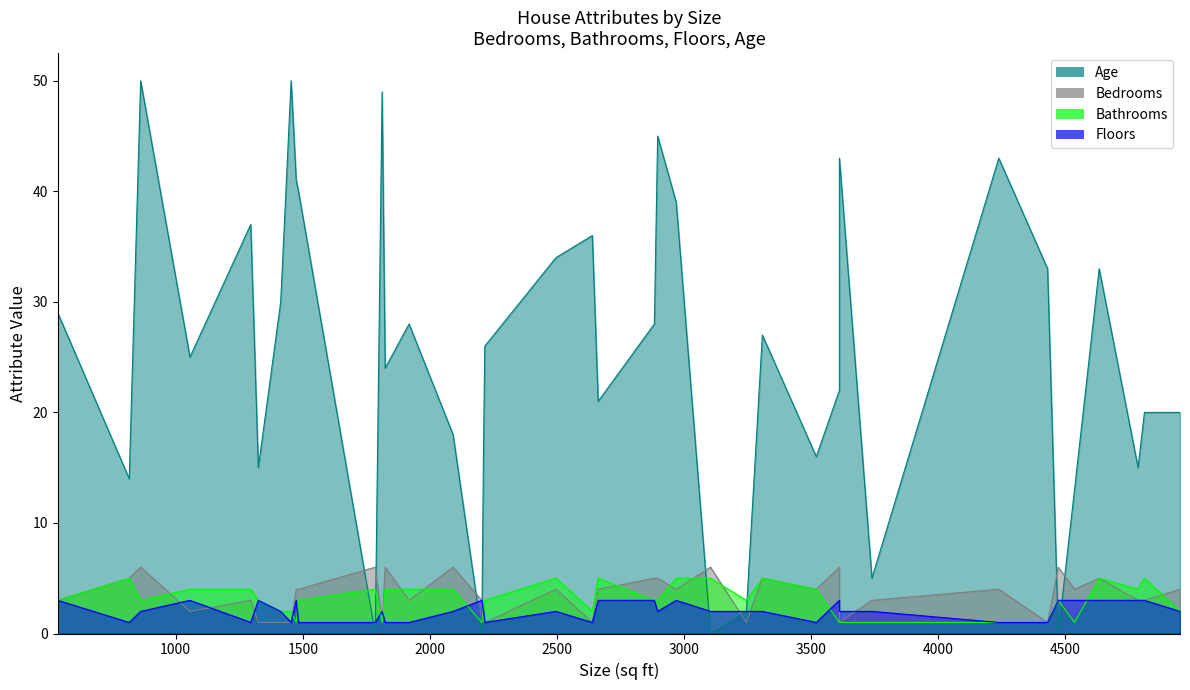

The value of Age at 2496 is 12. True or false?

False